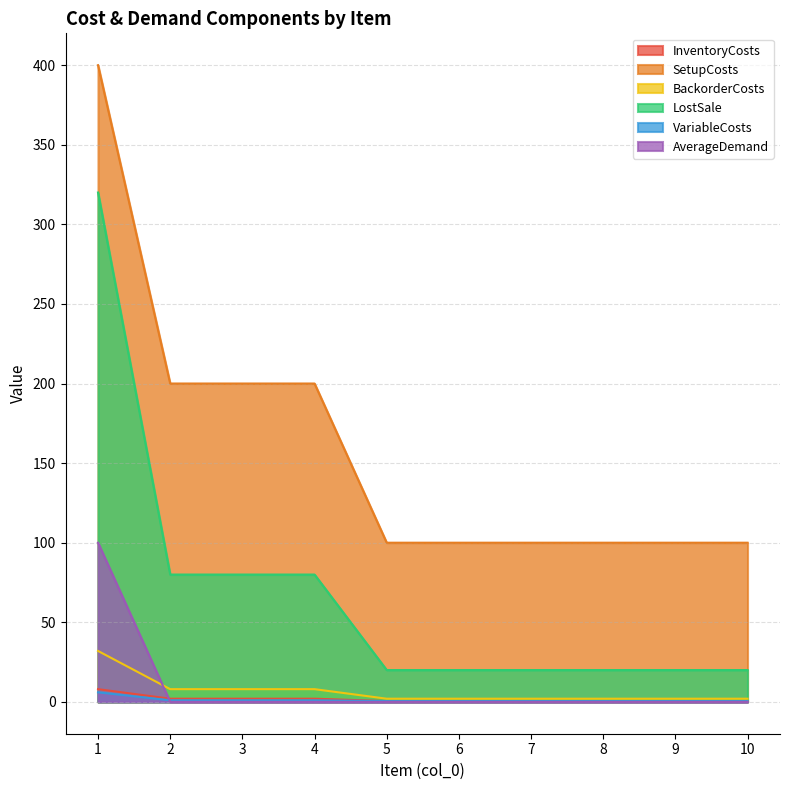

Which label corresponds to the smallest value in the chart?

2